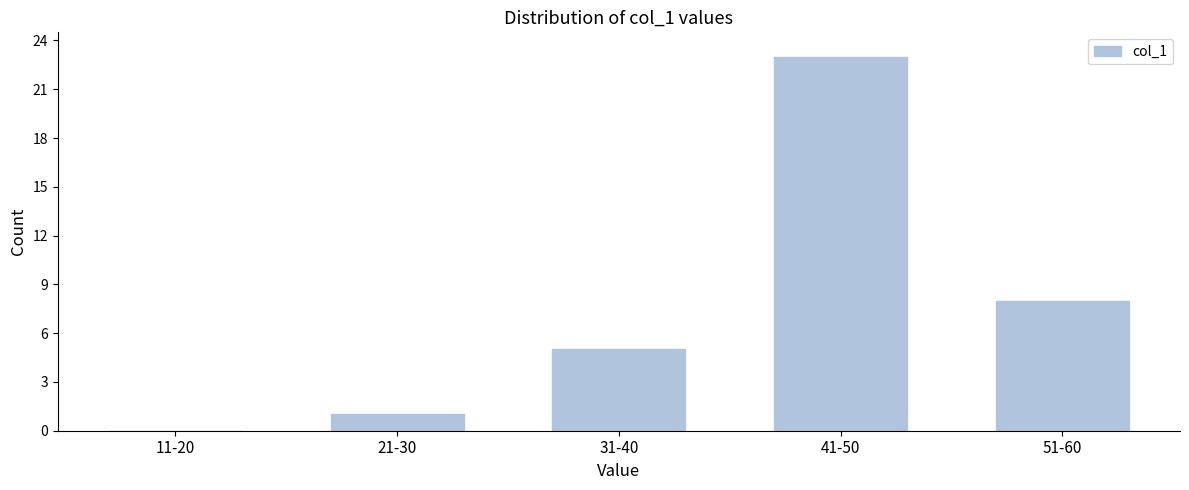

Reading left to right, list all the values displayed in this chart.

11-20=0	21-30=1	31-40=5	41-50=23	51-60=8